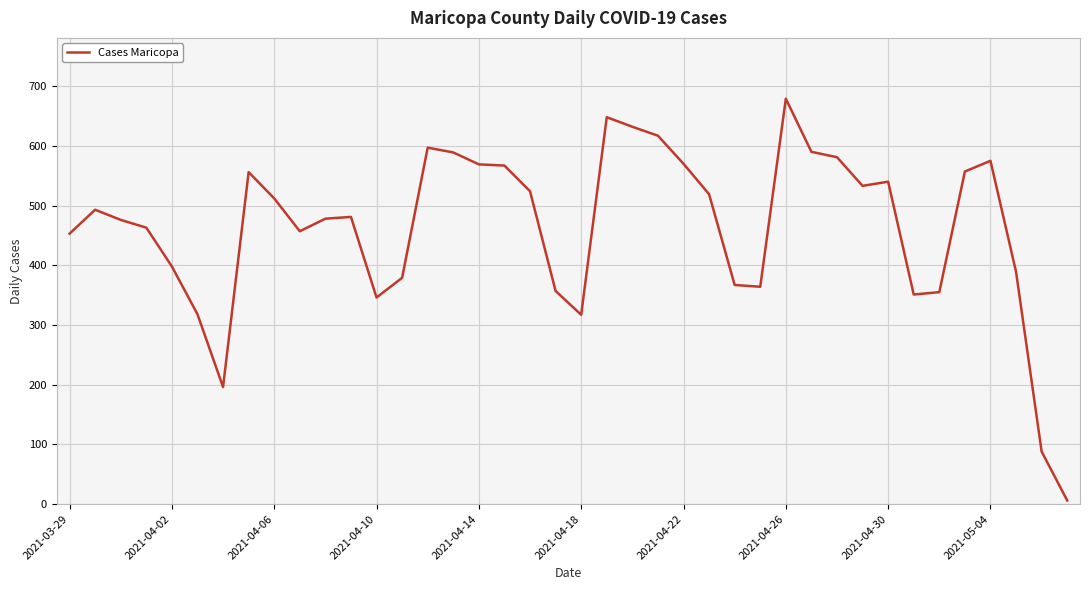

What is the difference between the maximum and minimum values?

673